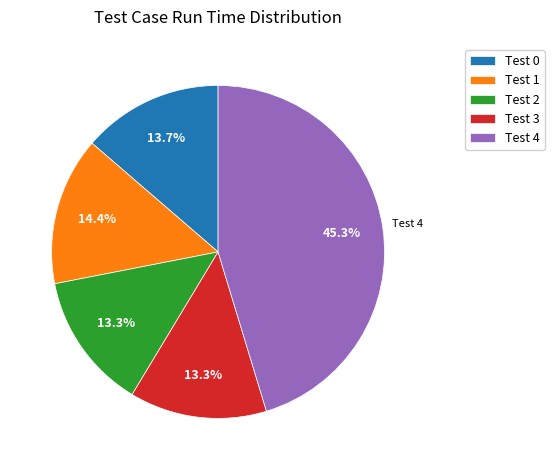

Approximately how many times larger is the value at Test 1 compared to Test 4?

0.3